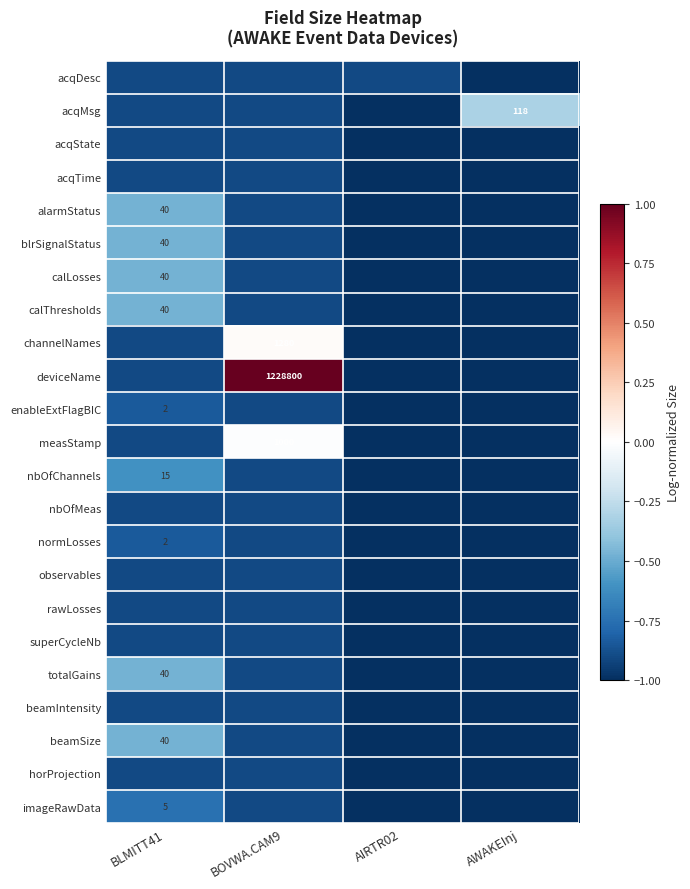

True or false: imageRawData has a value of -0.7 at BLMITT41.

True